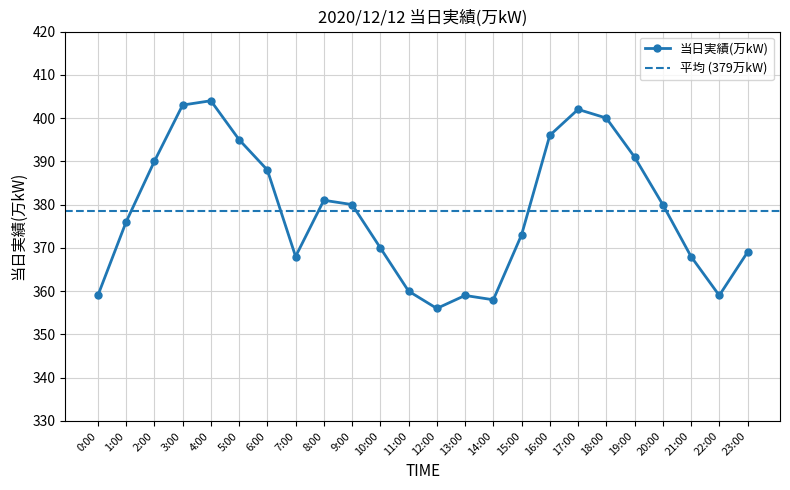

Where is the data nearest to the value 380?

9:00